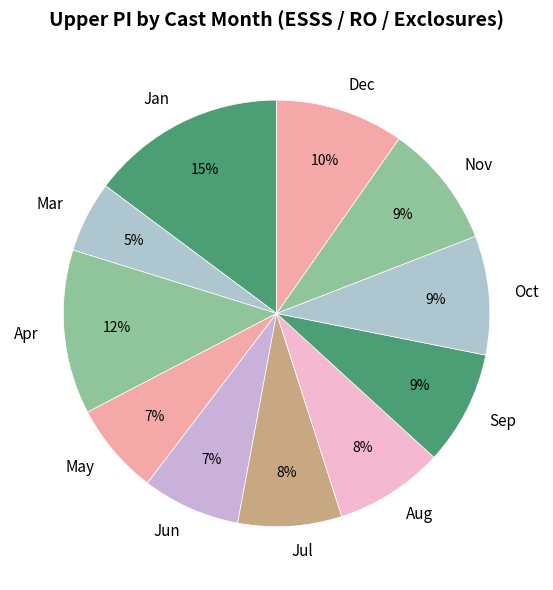

Does Jan represent more than half of the total?

No